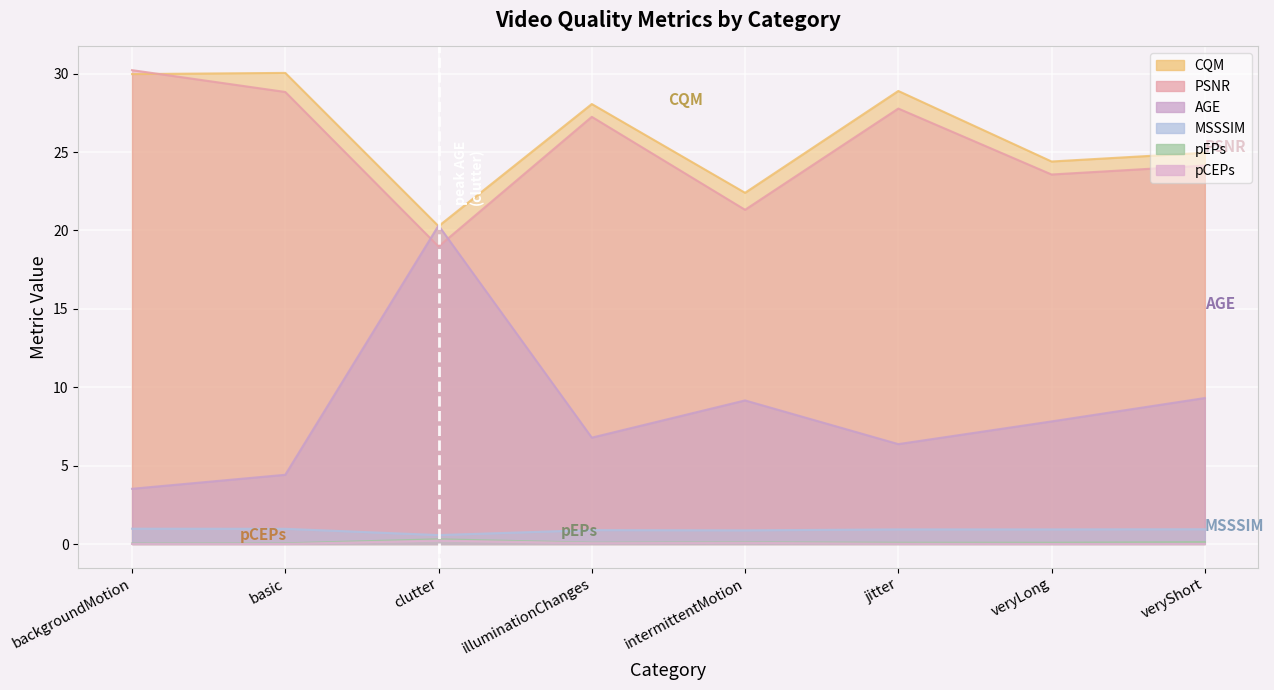

How many times do PSNR and CQM cross each other?

1